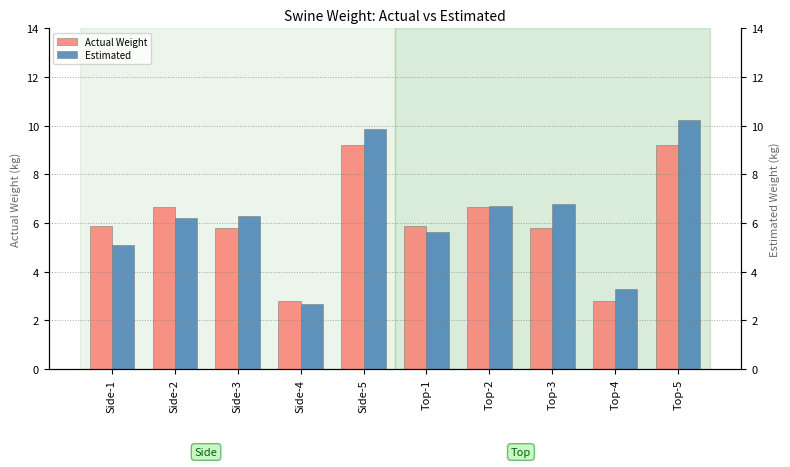

Is it true that Actual Weight equals 4.1 at Top-4?

False